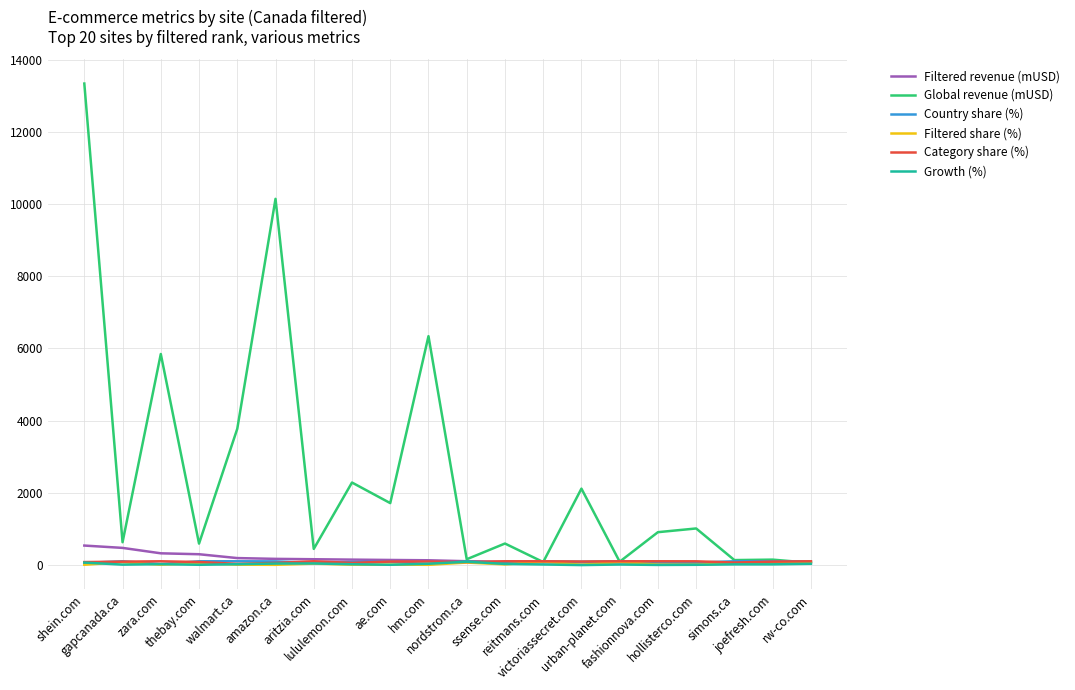

Which series has the widest spread of values?

Global revenue (mUSD)